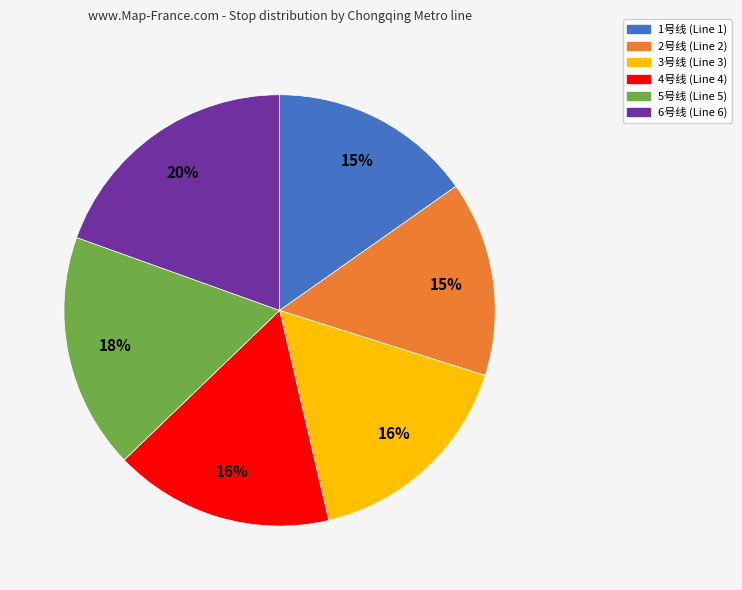

To the nearest percent, what is the average slice percentage?

17%